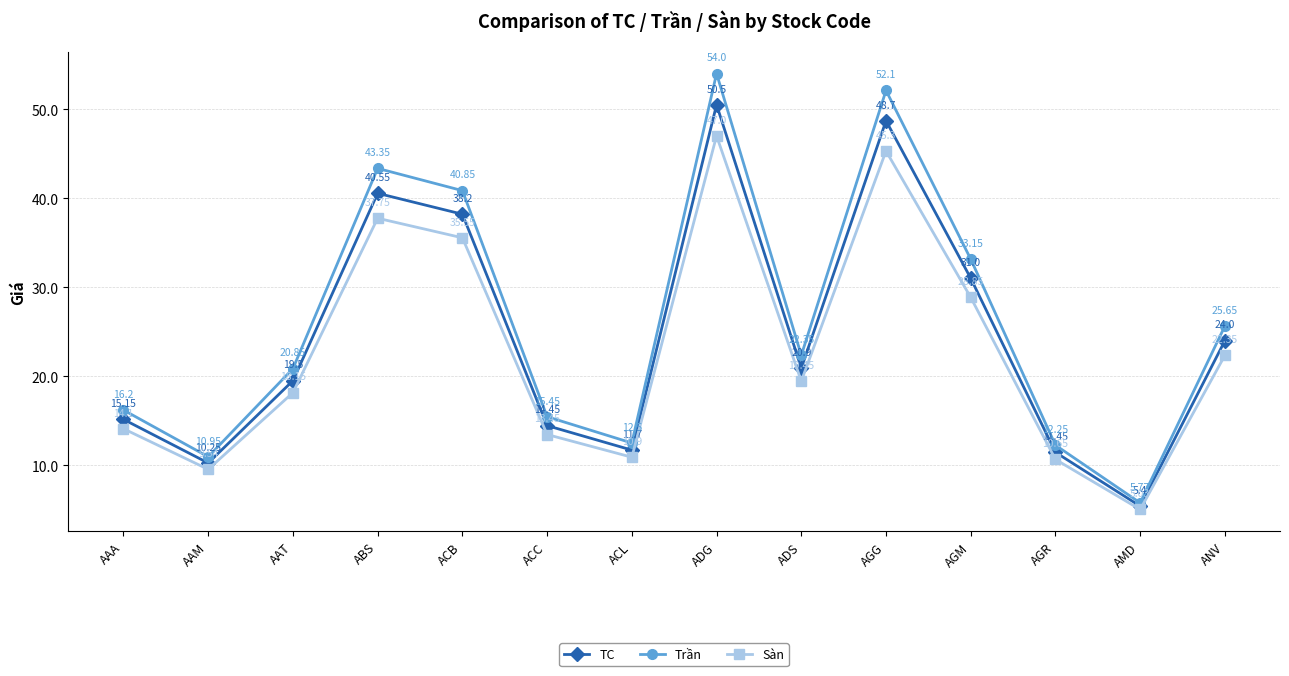

How many lines are shown in the chart?

3